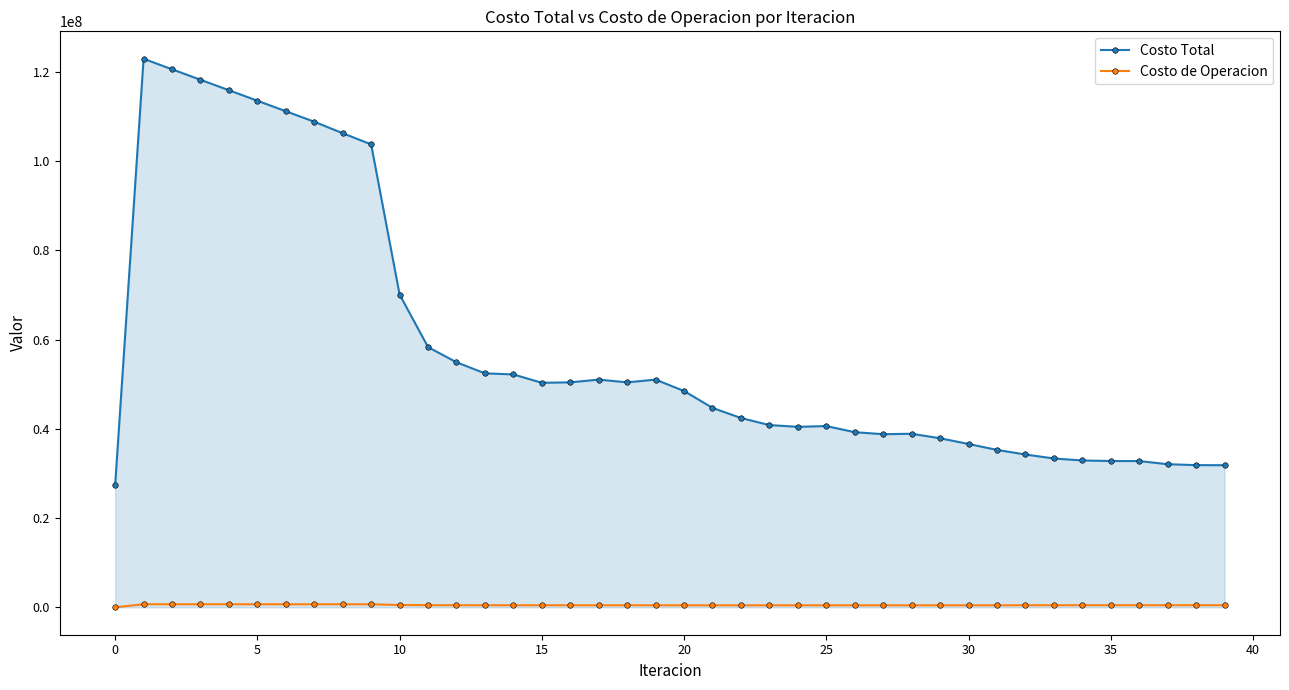

Which series has the largest range (max minus min)?

Costo Total